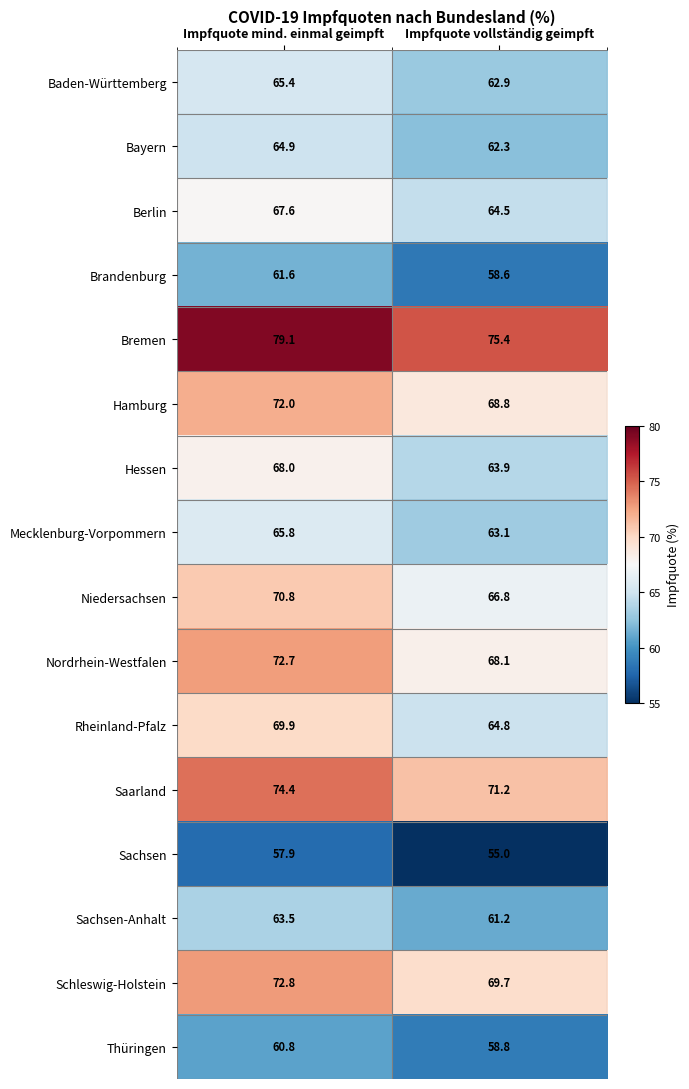

Which category has the lowest value across all series?

Impfquote vollständig geimpft